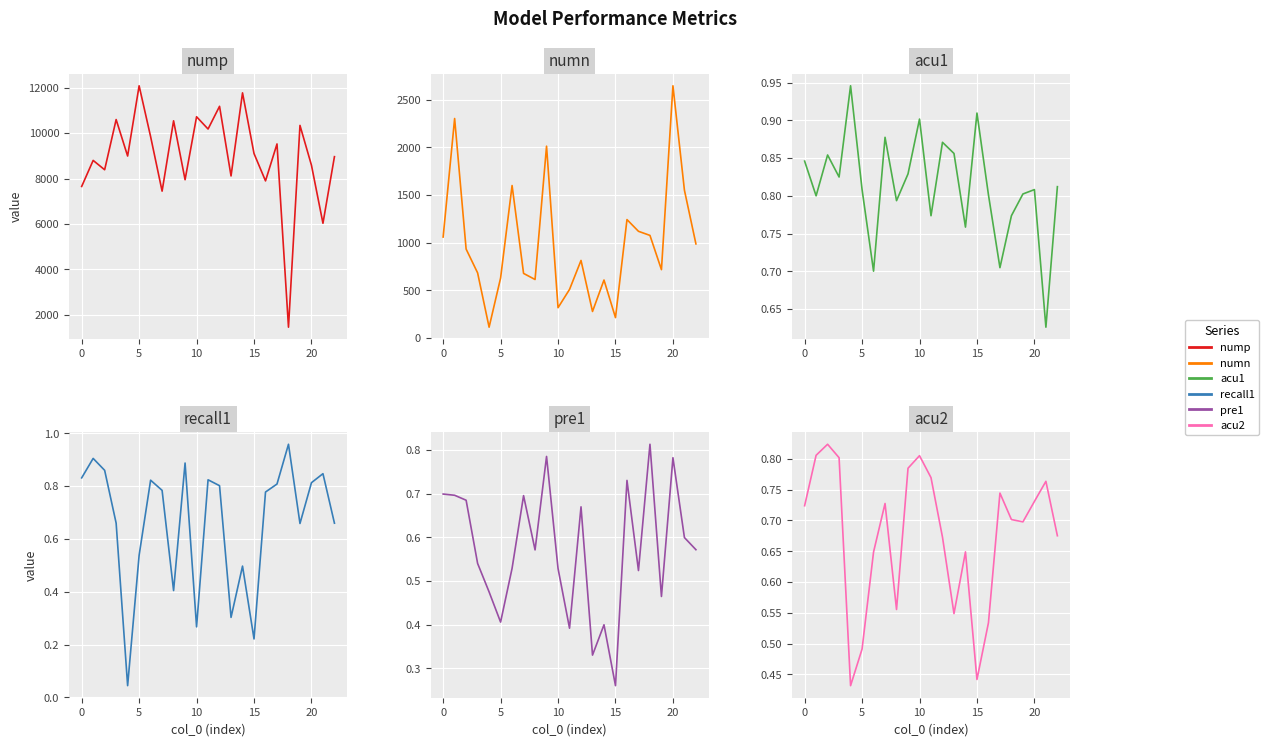

Which has a higher value, 12 or 15?

12